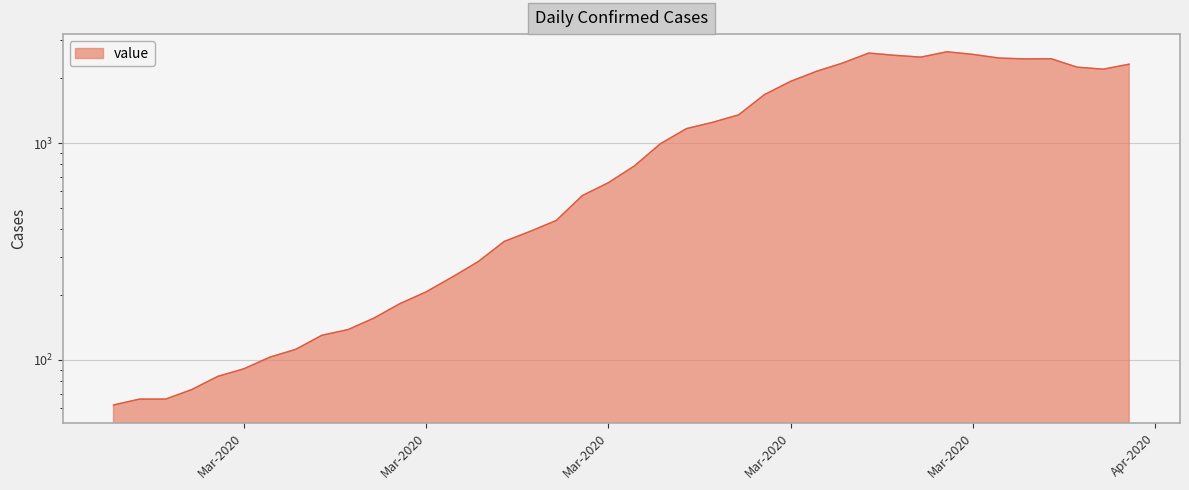

Reading left to right, what are all the values shown in this chart?

62	66	66	73	84	91	103	112	130	138	156	182	206	241	284	352	392	440	573	657	785	994	1167	1247	1350	1676	1928	2146	2342	2603	2541	2493	2639	2566	2469	2446	2451	2241	2193	2313